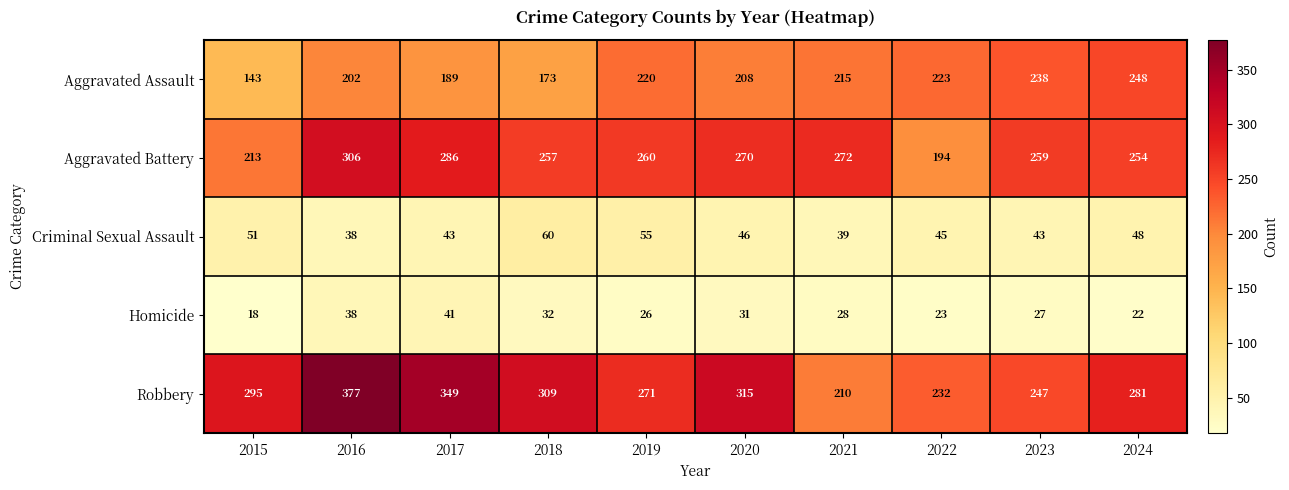

Which category has the lowest value across all series?

2015